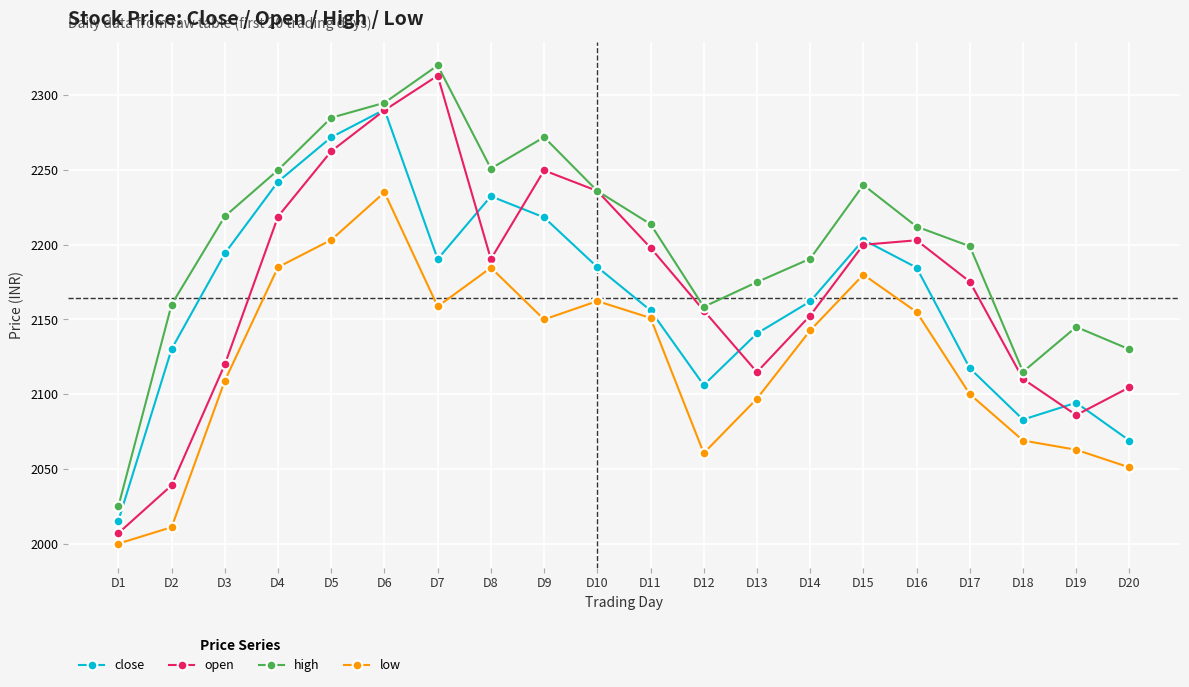

How many data points does each series have?

20